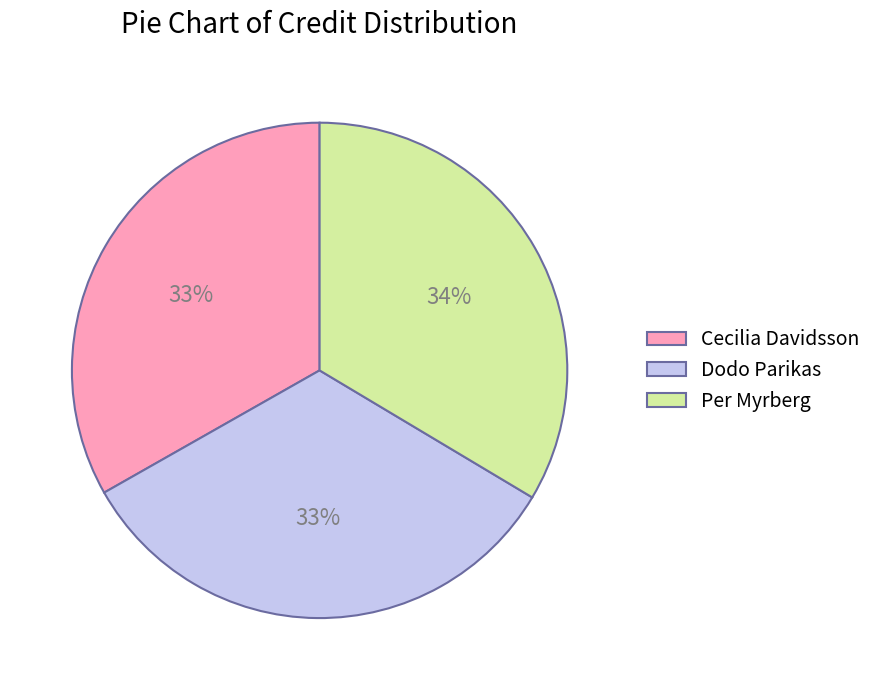

Count the number of slices in the pie.

3